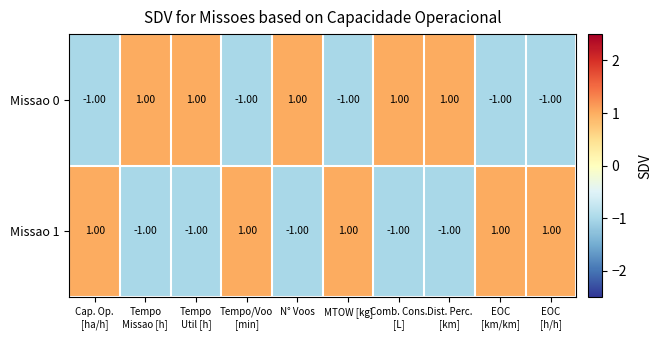

How many values in the Missao 1 series are below 1?

5